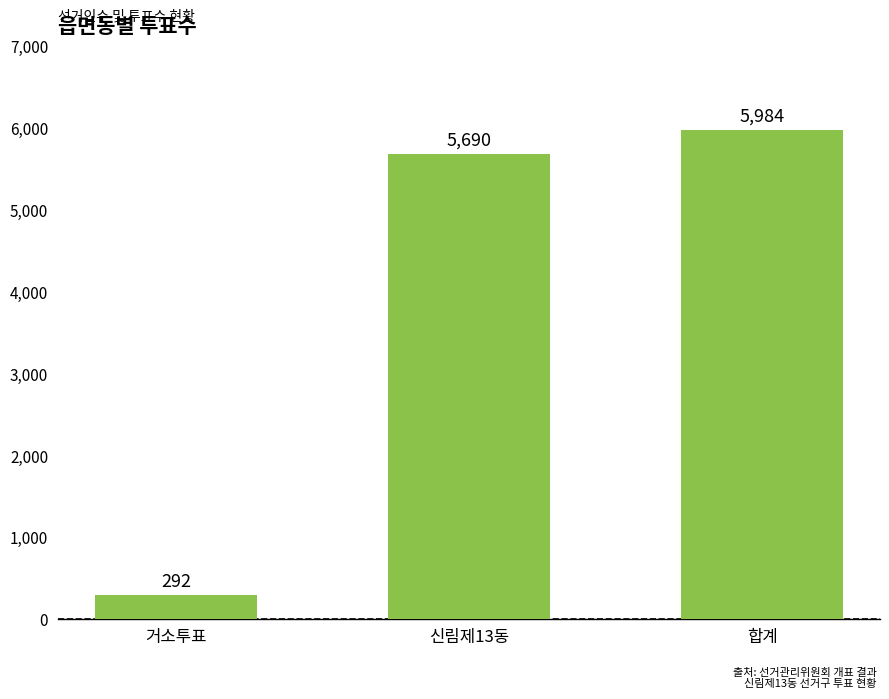

Rank the categories by value from lowest to highest.

거소투표, 신림제13동, 합계